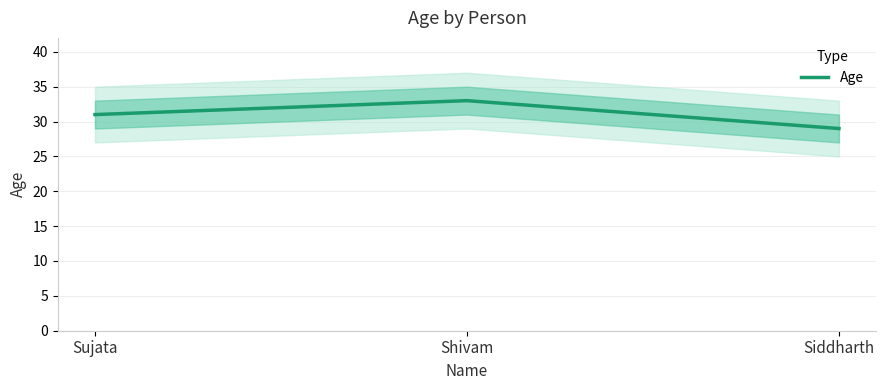

Rank the categories by value from lowest to highest.

Siddharth, Sujata, Shivam